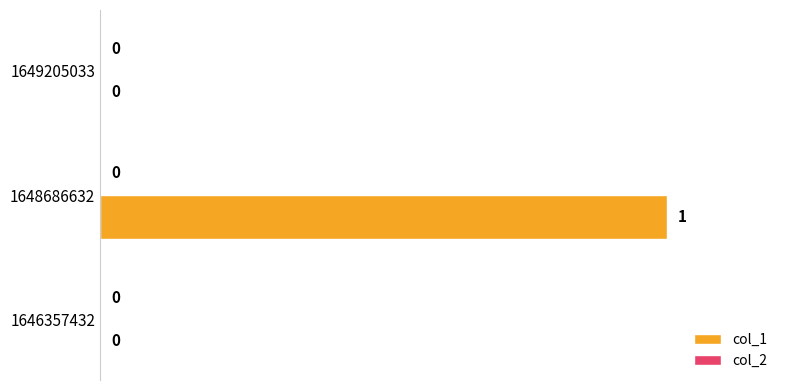

What is the change in value from 1646357432 to 1648686632?

+1